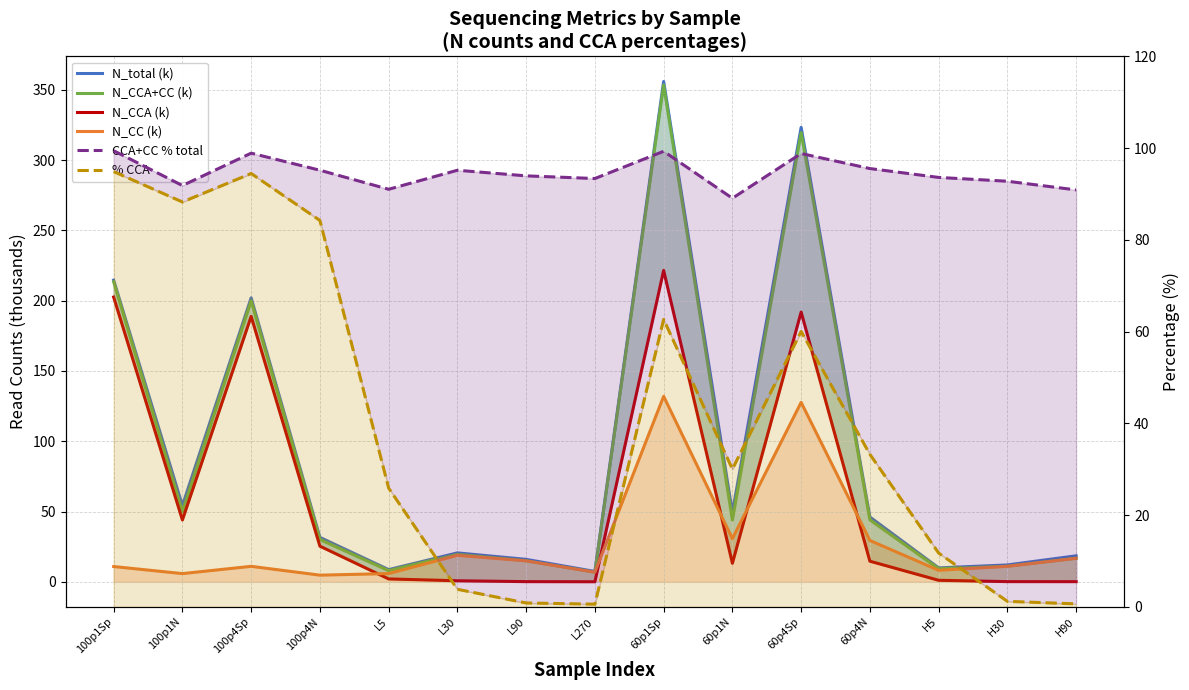

At how many categories does at least one series exceed 187?

4